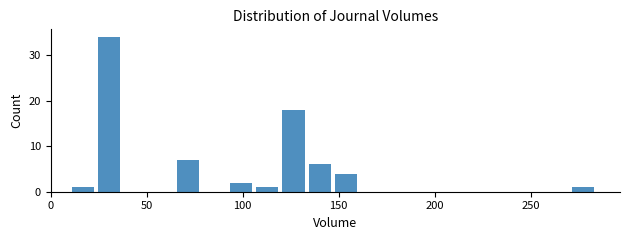

Read against the x-axis, roughly where is the centre of the tallest bar?

30